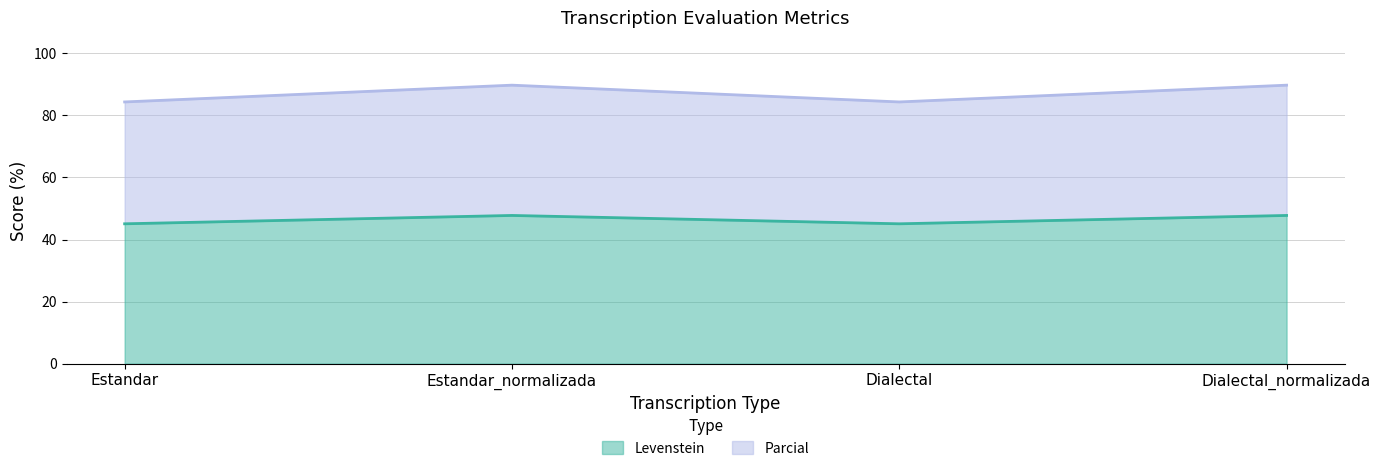

Which series has the widest spread of values?

Parcial